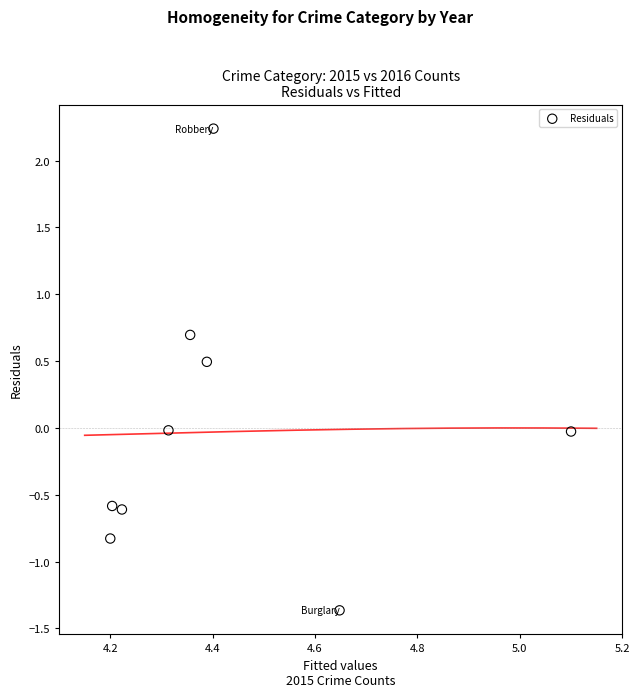

What is the average X value?

4.4